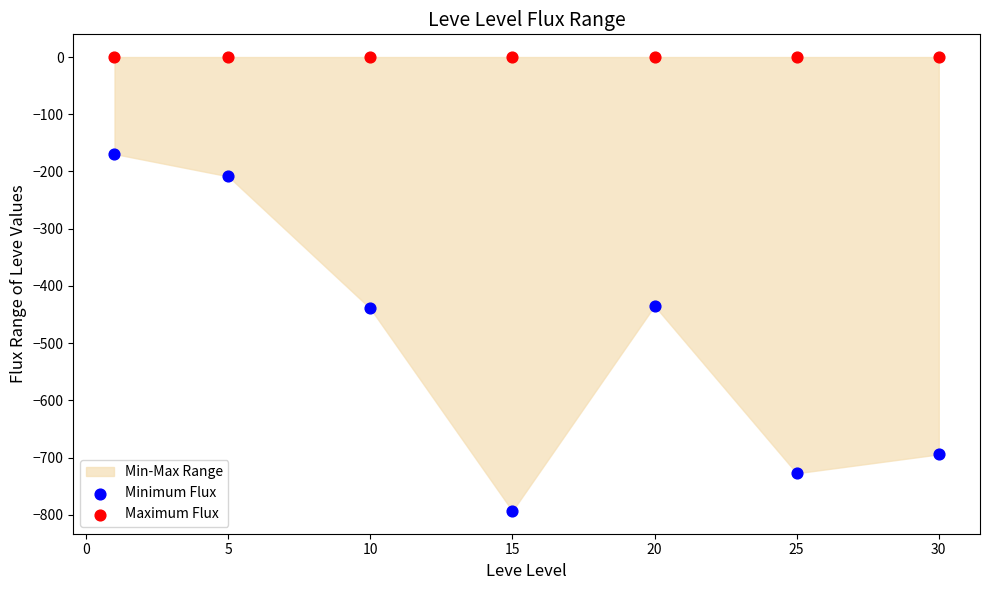

Which series reaches the maximum Y coordinate?

Maximum Flux